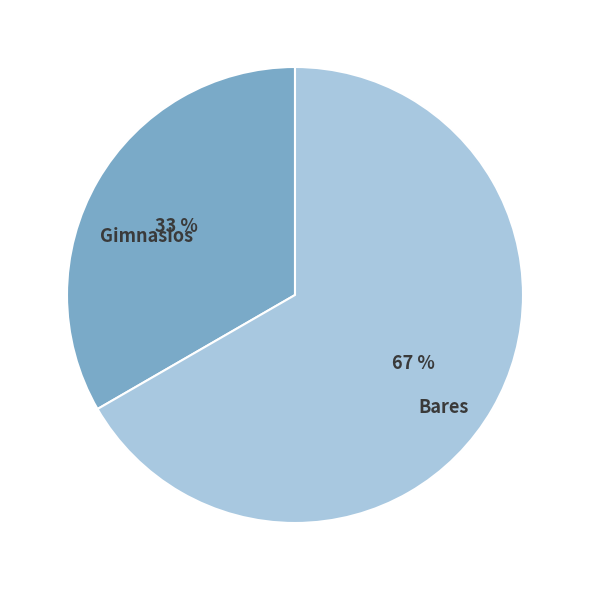

Is the sum of Bares and Gimnasios greater than half?

Yes